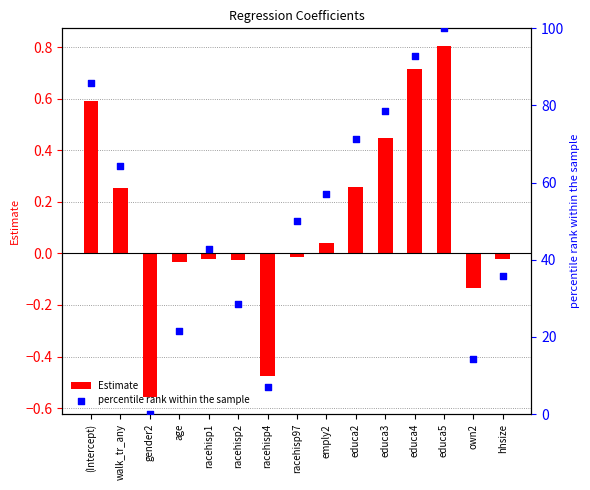

What are all the series names shown in the legend?

Estimate, percentile rank within the sample